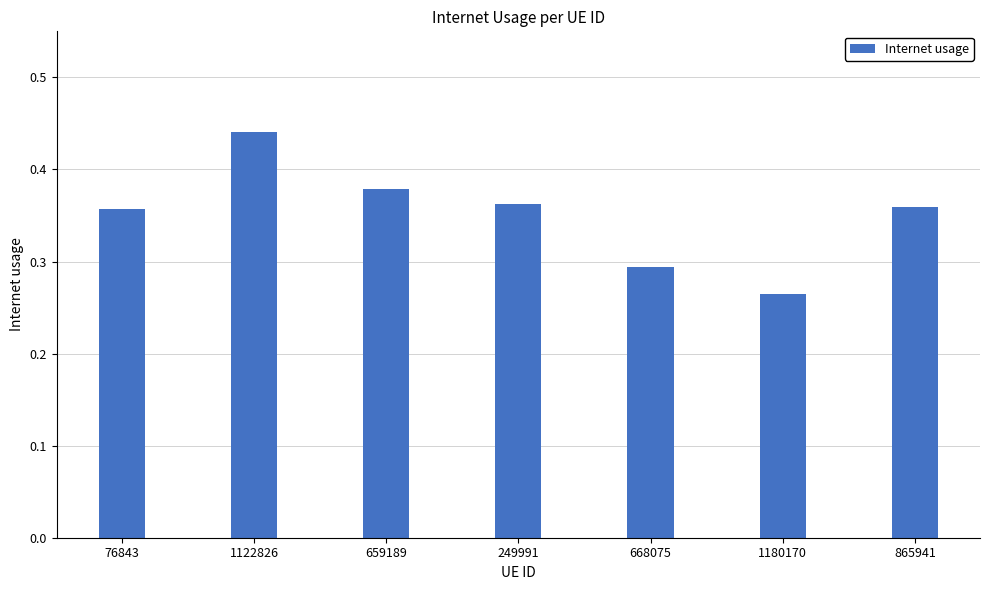

The value at 1180170 is 0.1. True or false?

False